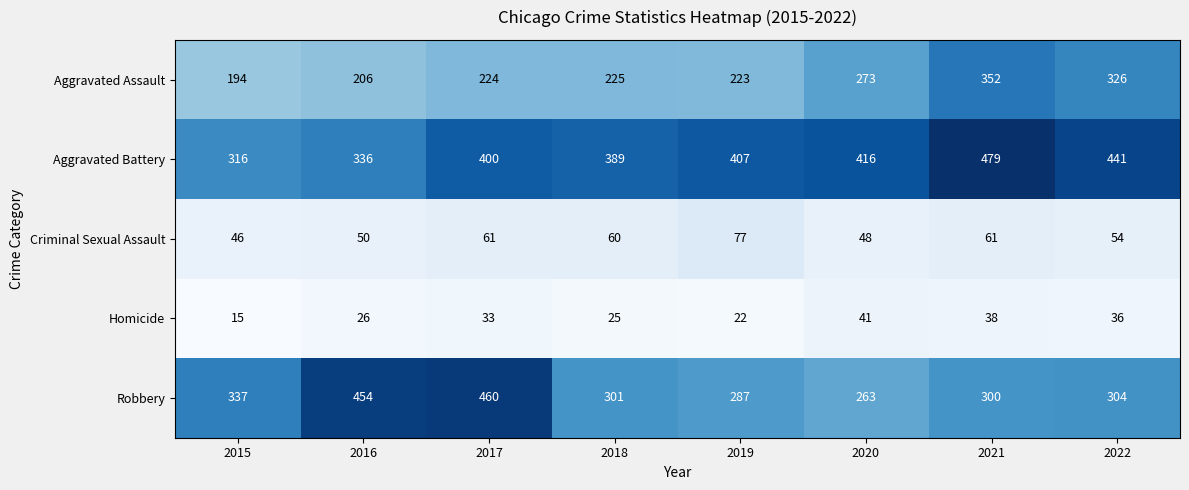

What is the difference between the Robbery values at 2019 and 2021?

13